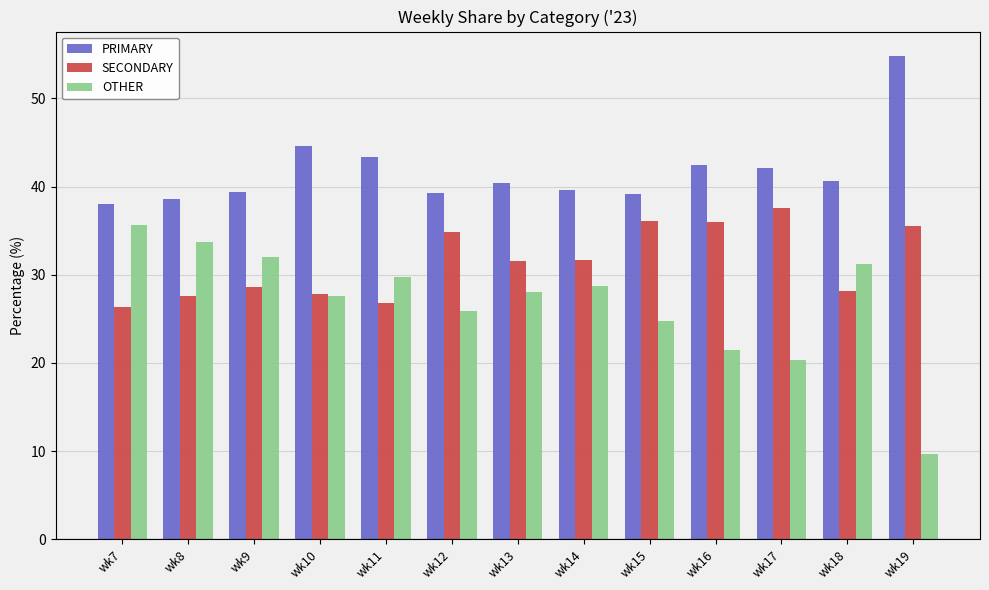

What is the approximate value of SECONDARY at wk10?

27.8